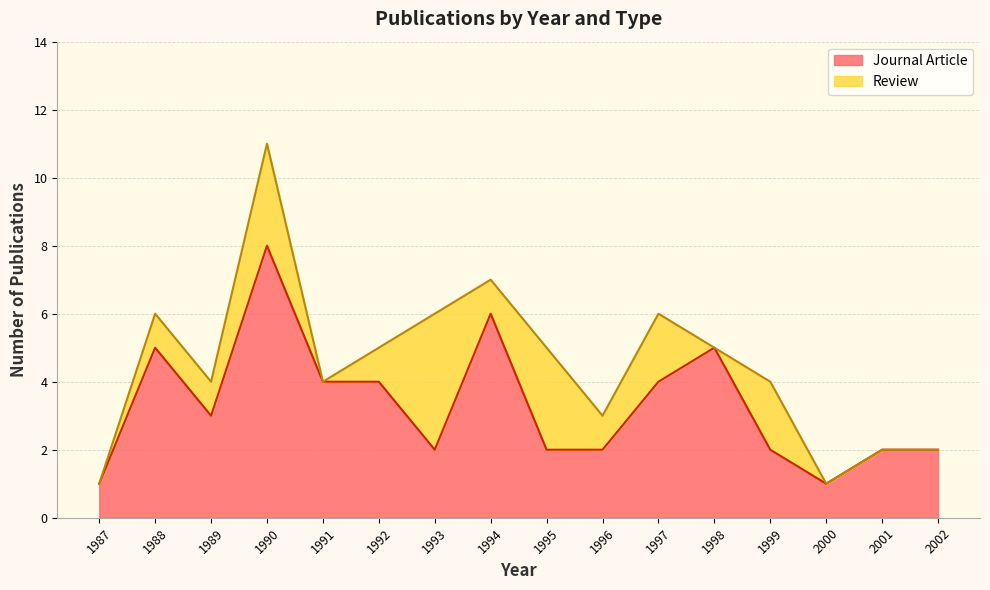

List the labels in order of value, largest first.

1990, 1994, 1988, 1998, 1991, 1992, 1997, 1989, 1993, 1995, 1996, 1999, 2001, 2002, 1987, 2000